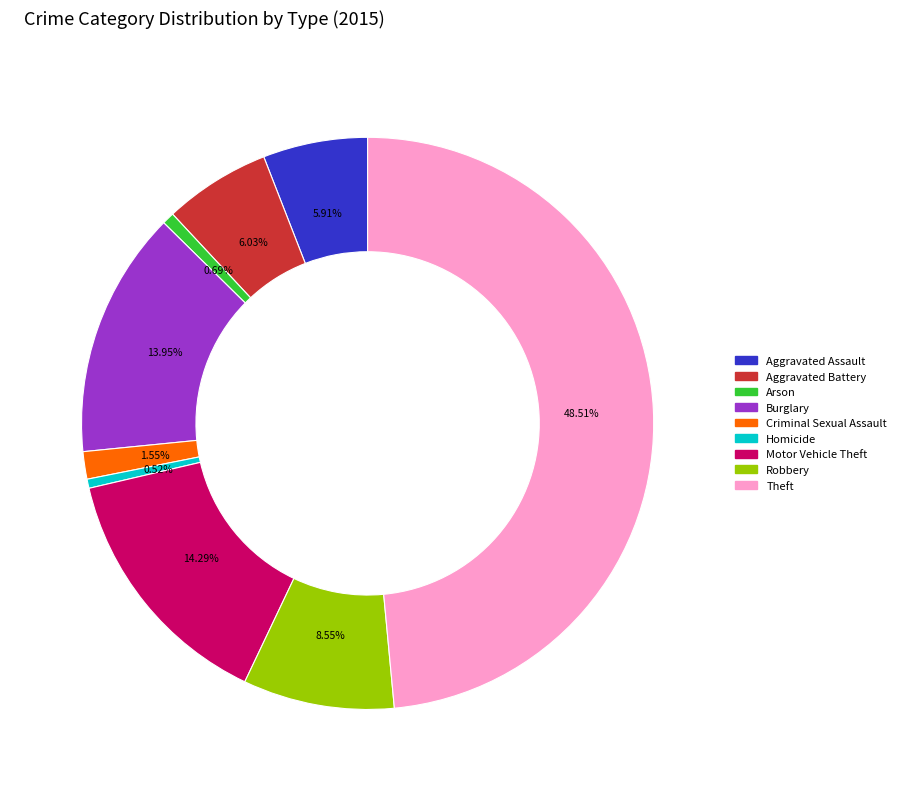

Does Homicide account for over 50% of the chart?

No